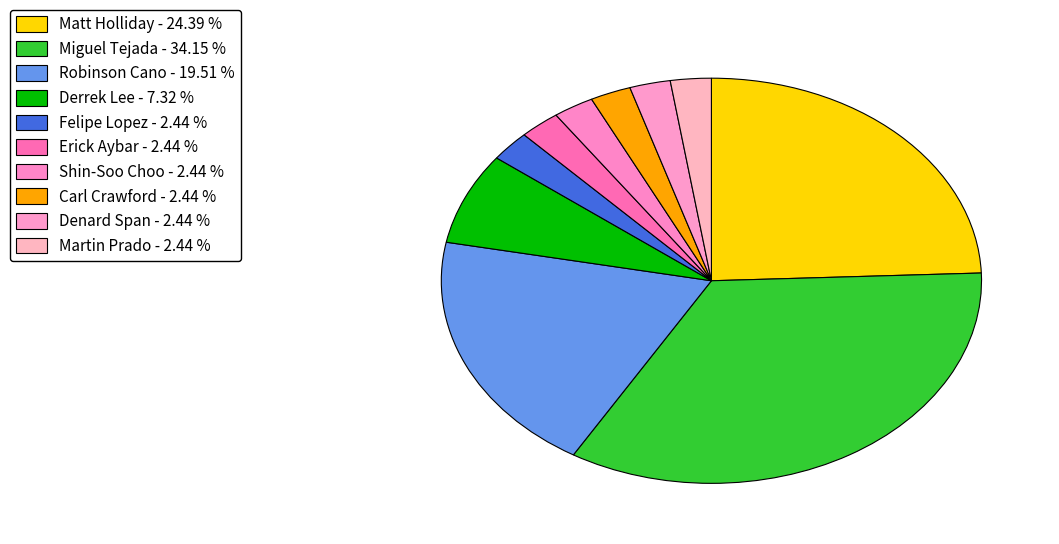

Is there any slice that represents more than half of the pie?

No